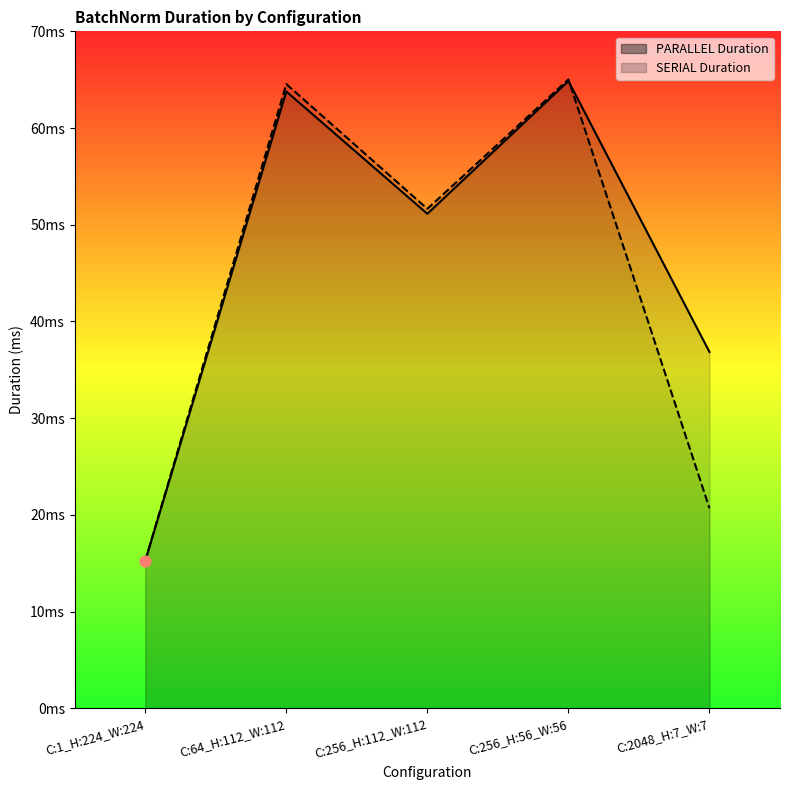

At which category is the sum across all series the highest?

C:256_H:56_W:56